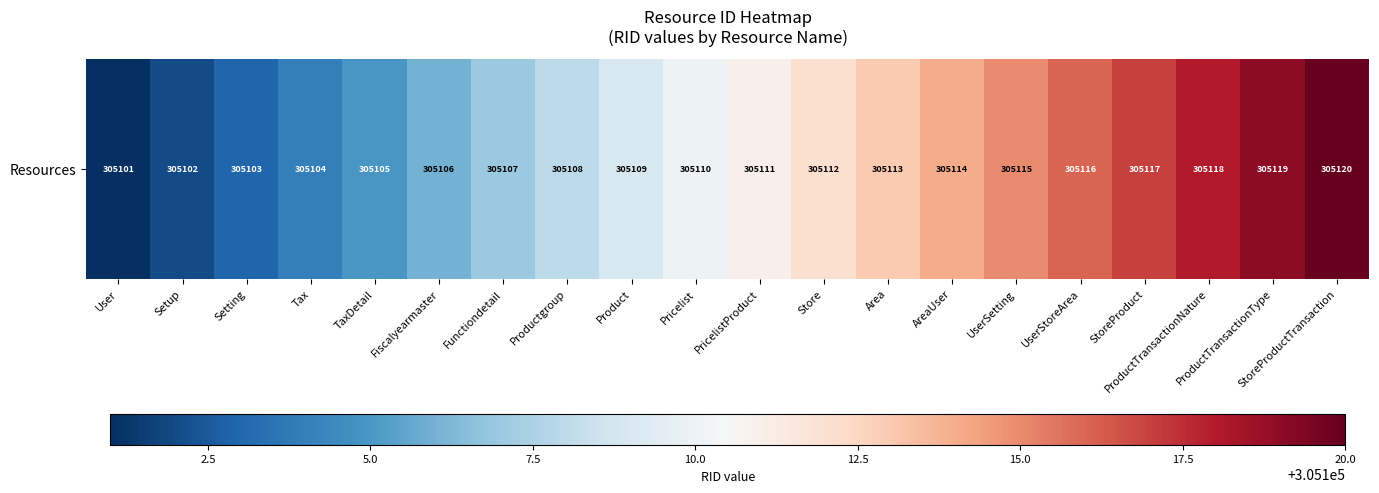

List the labels in order of value, smallest first.

User, Setup, Setting, Tax, TaxDetail, Fiscalyearmaster, Functiondetail, Productgroup, Product, Pricelist, PricelistProduct, Store, Area, AreaUser, UserSetting, UserStoreArea, StoreProduct, ProductTransactionNature, ProductTransactionType, StoreProductTransaction